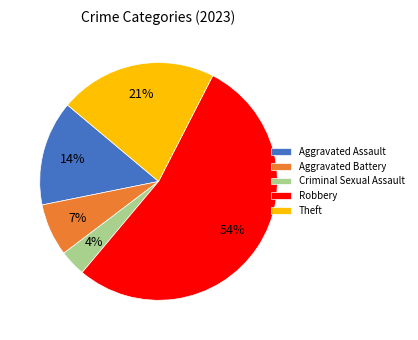

Approximately how many times larger is the value at Theft compared to Robbery?

0.4